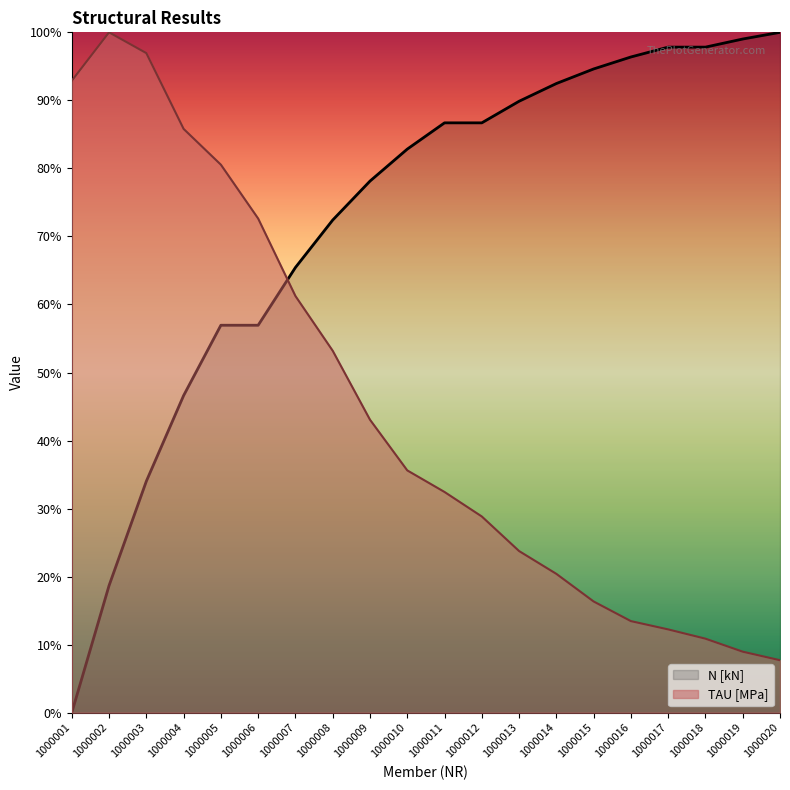

Which has a higher value, 1000003 or 1000007?

1000007